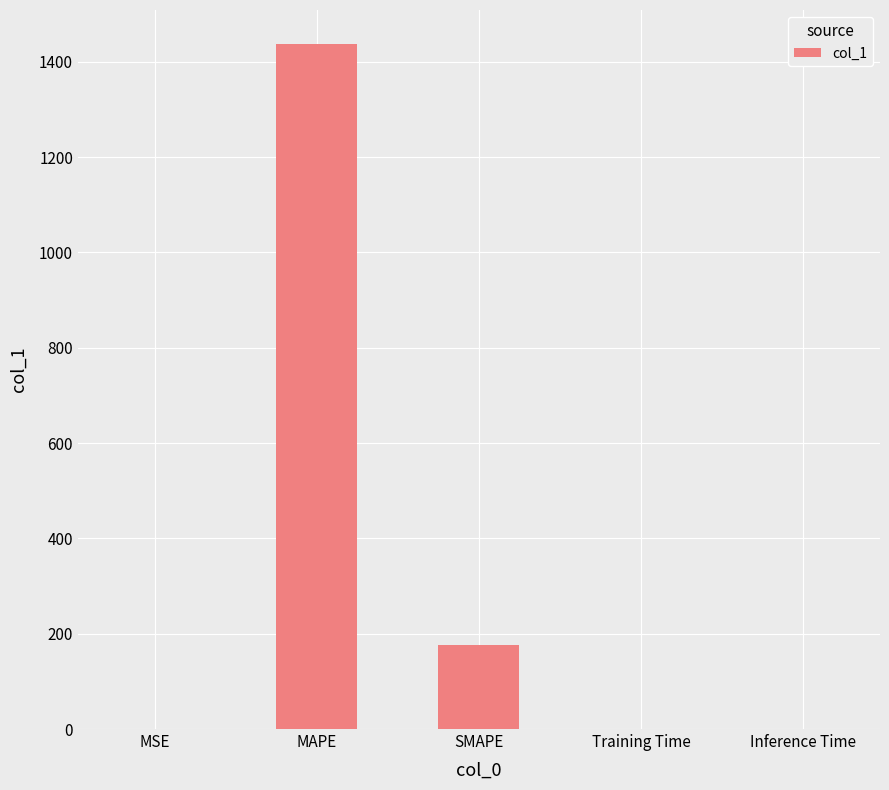

True or false: the data shows 0.1 at Inference Time.

True